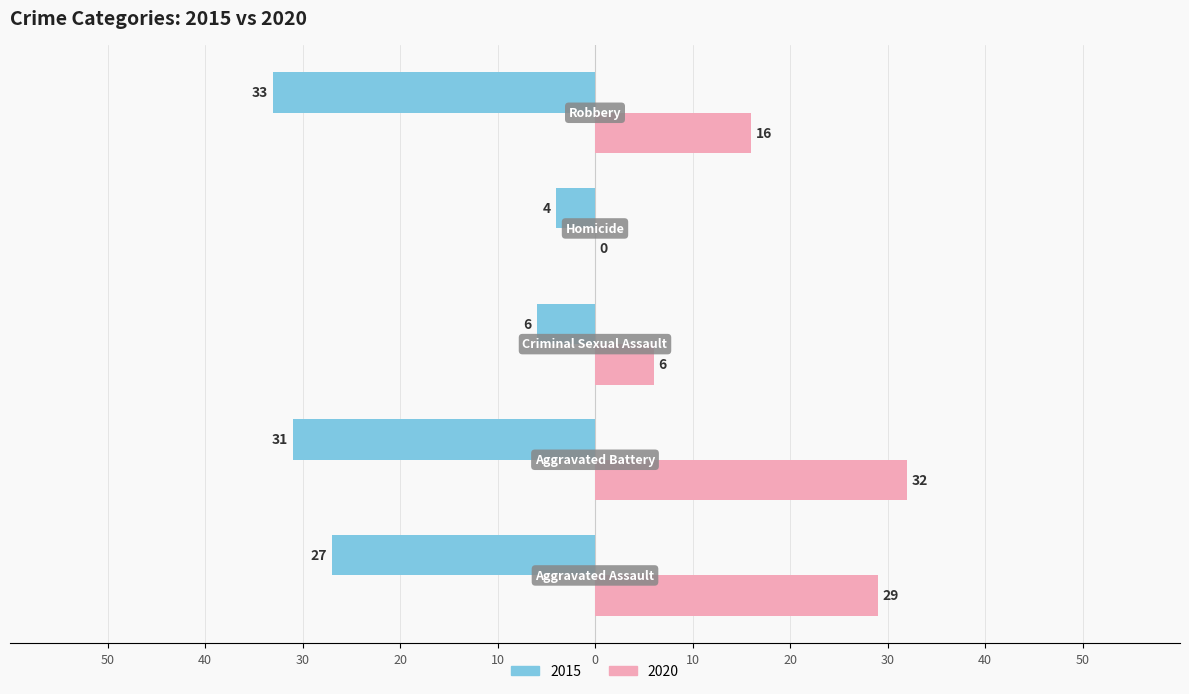

What are all the series names shown in the legend?

2015, 2020